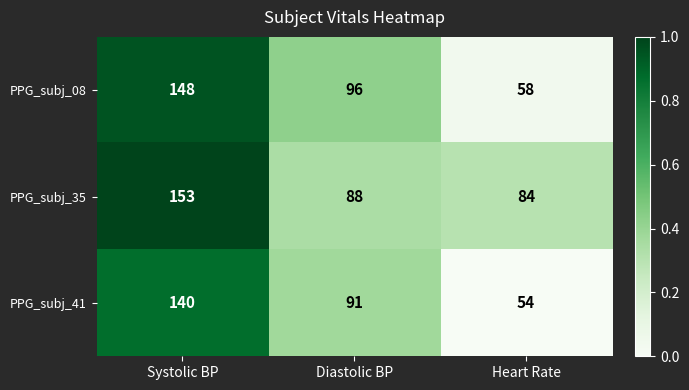

What is the greatest value displayed?

153